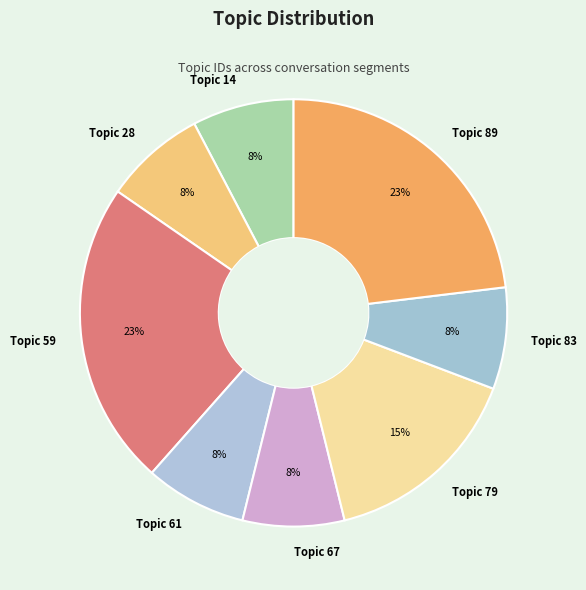

To the nearest percent, what is the combined percentage of Topic 28 and Topic 59?

31%